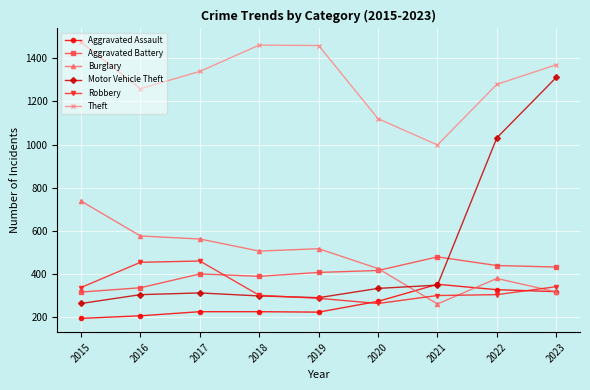

What is the sum of the Aggravated Assault values at 2015 and 2022?

521